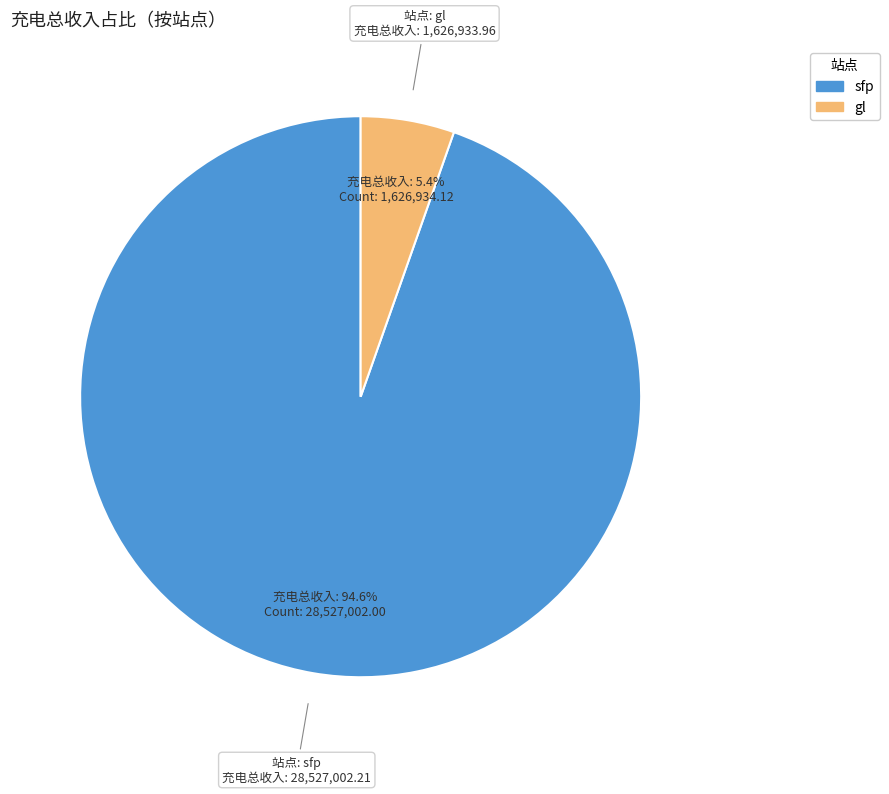

Count the number of slices in the pie.

2